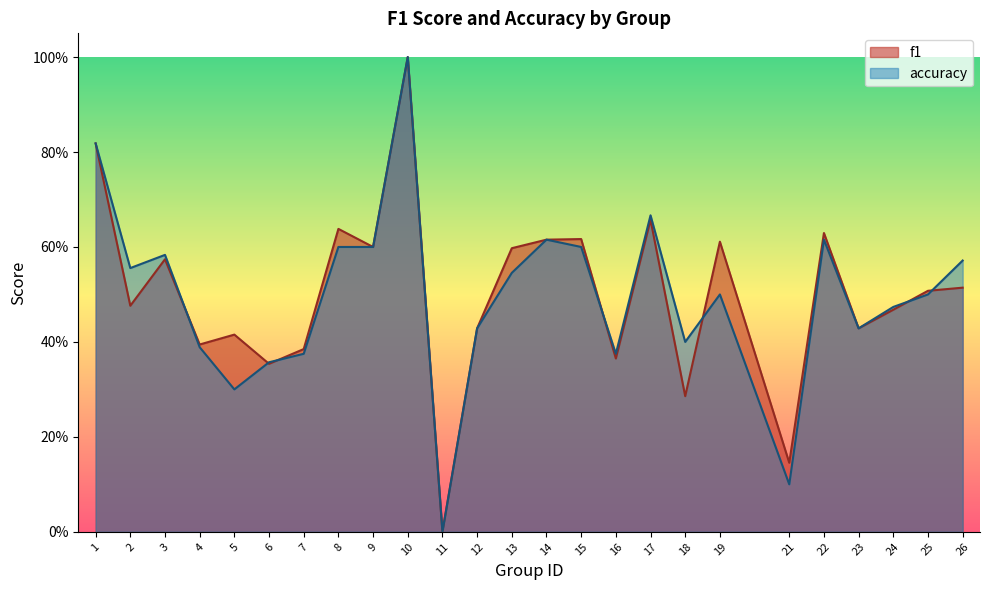

Between 17 and 19, which series saw the biggest shift?

accuracy